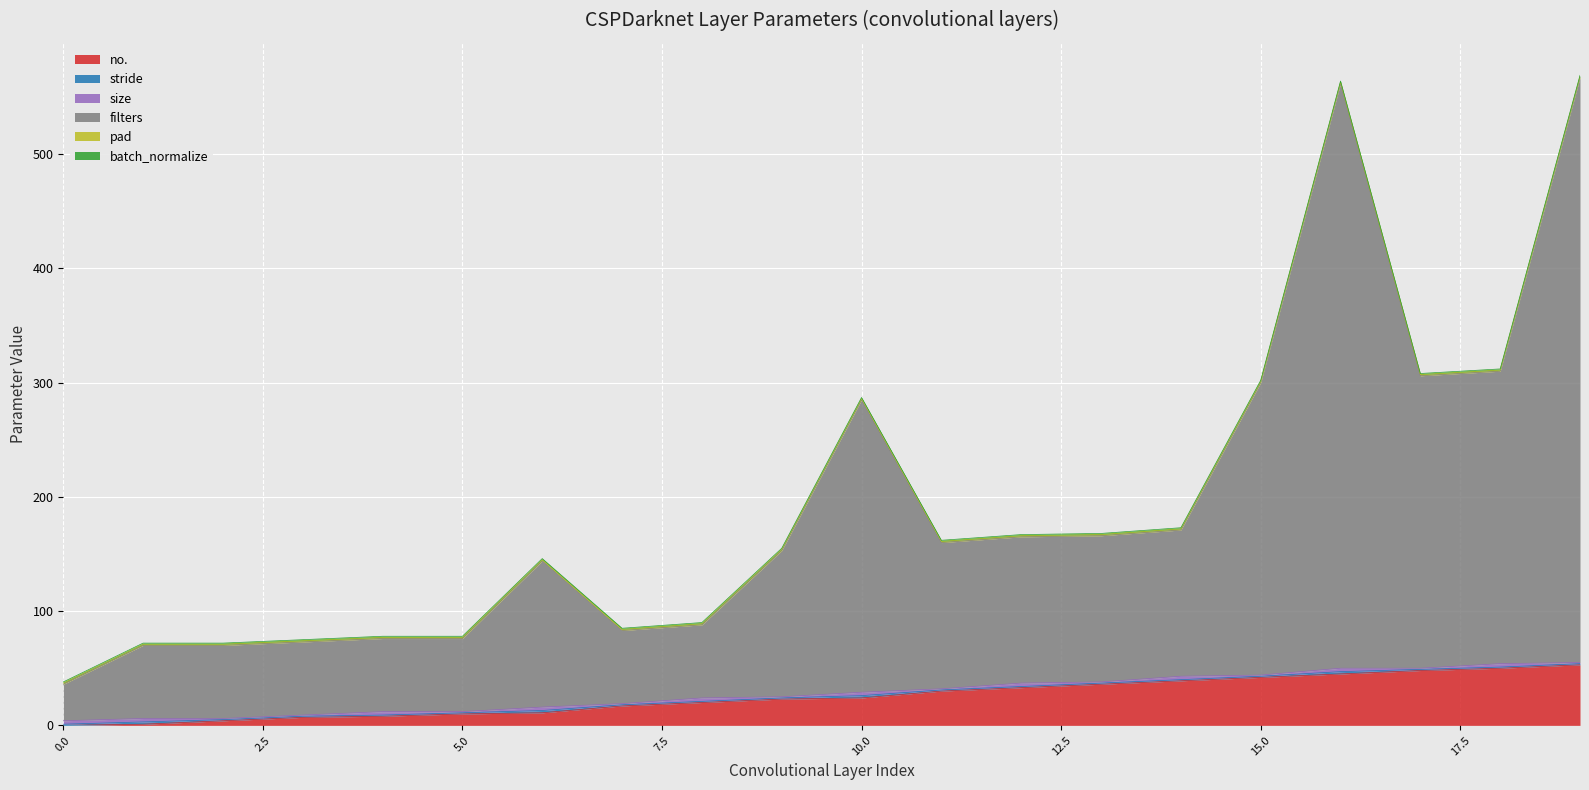

What is the total value across all series at 16?

564